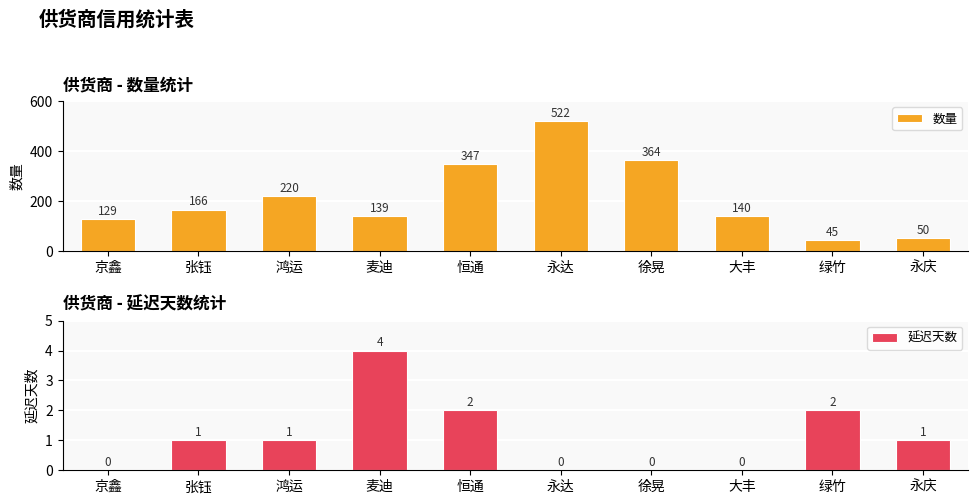

Is it true that 数量 equals 185 at 京鑫?

False